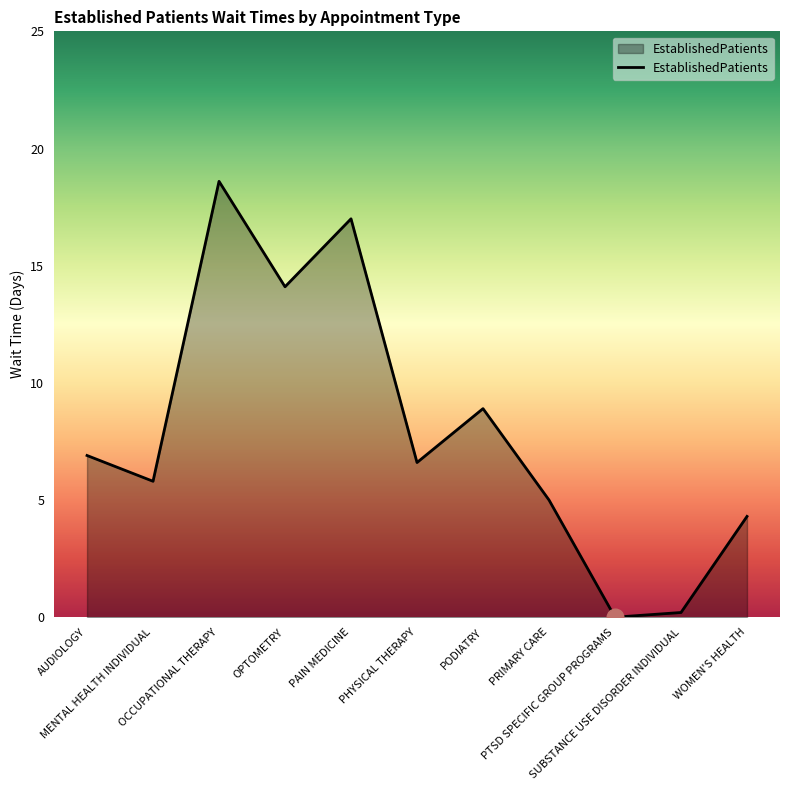

Between OCCUPATIONAL THERAPY and WOMEN'S HEALTH, which is larger?

OCCUPATIONAL THERAPY